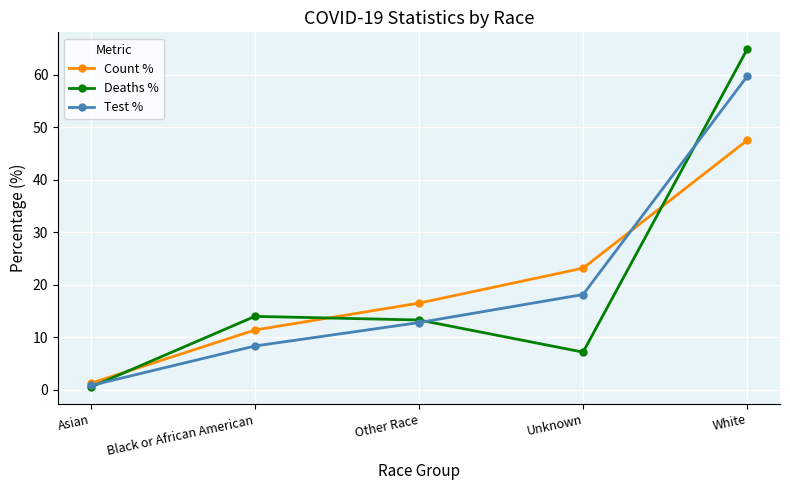

Which label corresponds to the smallest value in the chart?

Asian